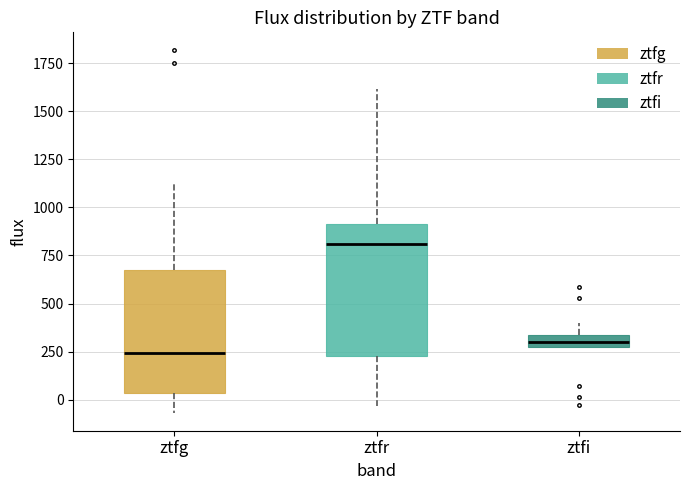

Which box has the lowest median line?

ztfg